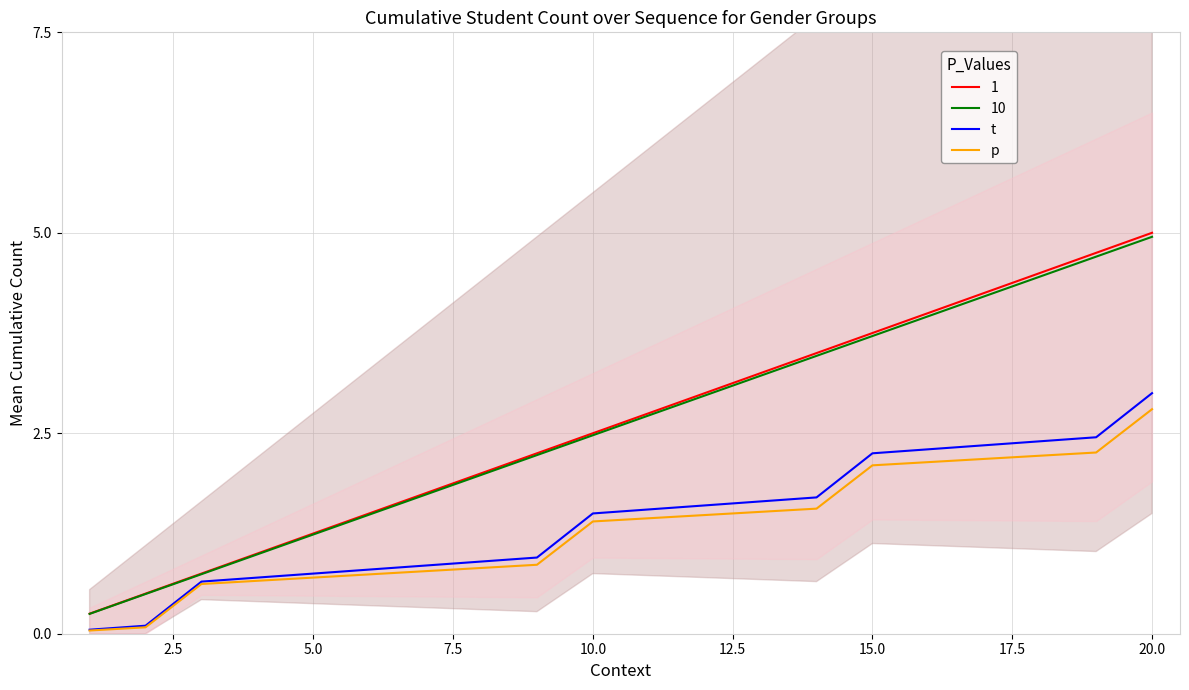

What are all the series names shown in the legend?

t, p